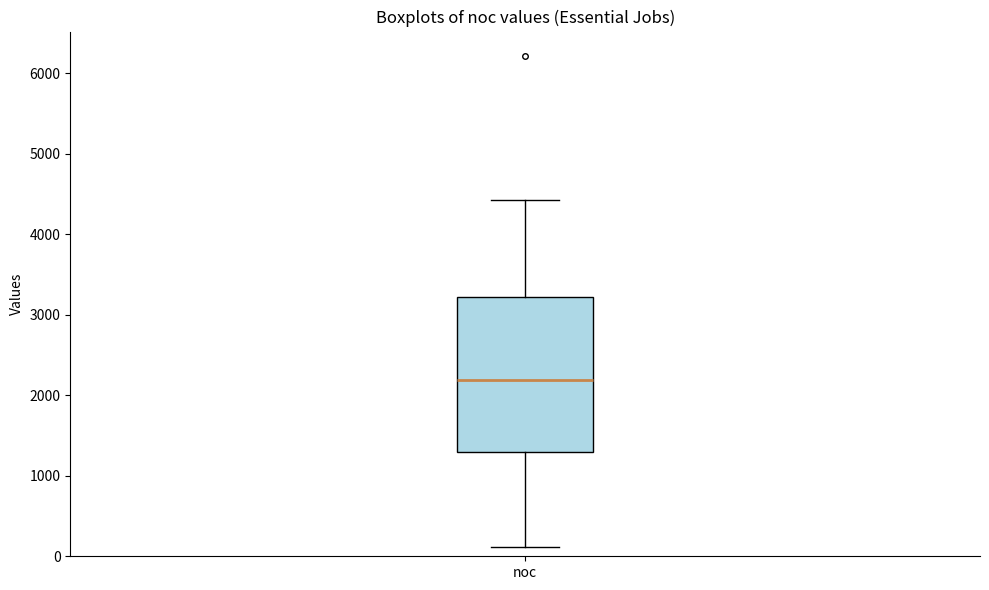

Read this box plot against the y-axis: the position of the median line, the range covered by the box, and the ends of both whiskers. The values are not printed on the chart, so give them approximately, as read against the axis.

median 2200, box 1300 to 3200, whiskers 100 to 4400